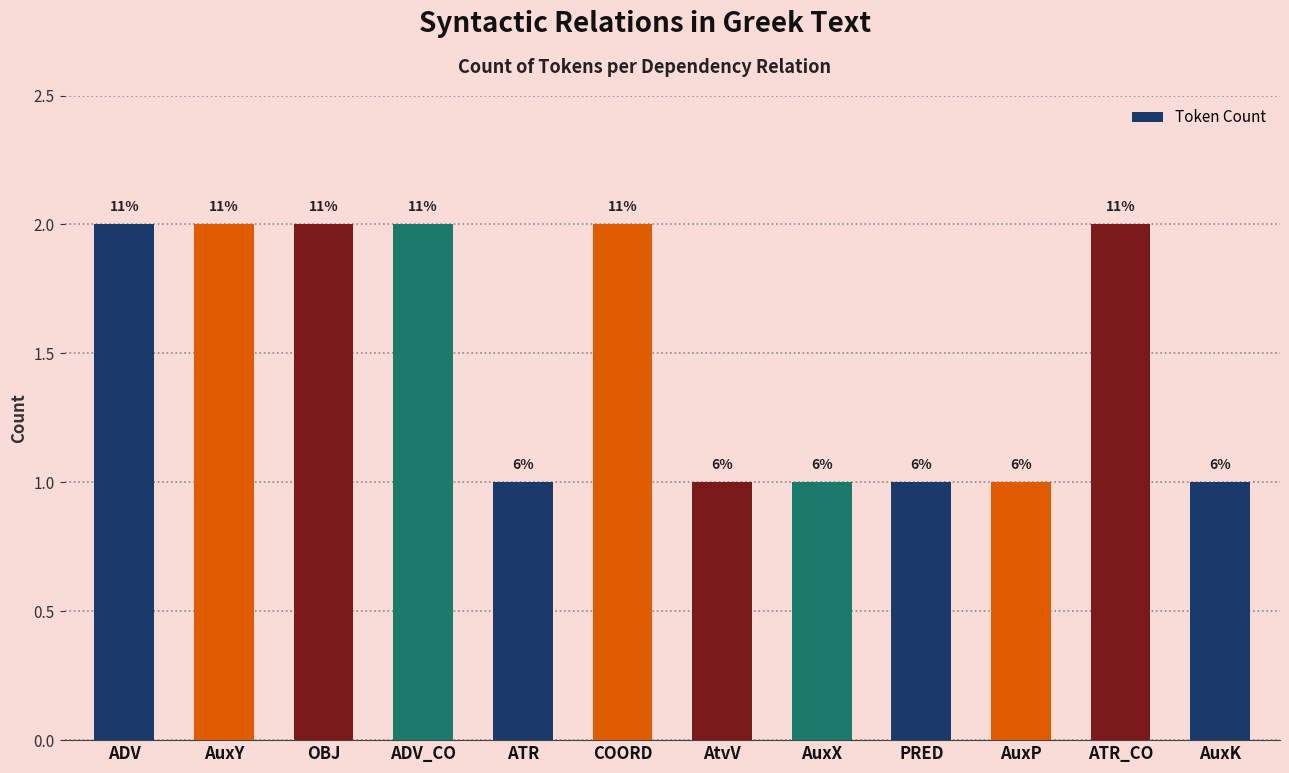

What is the label of the 8th bar from the left?

AuxX